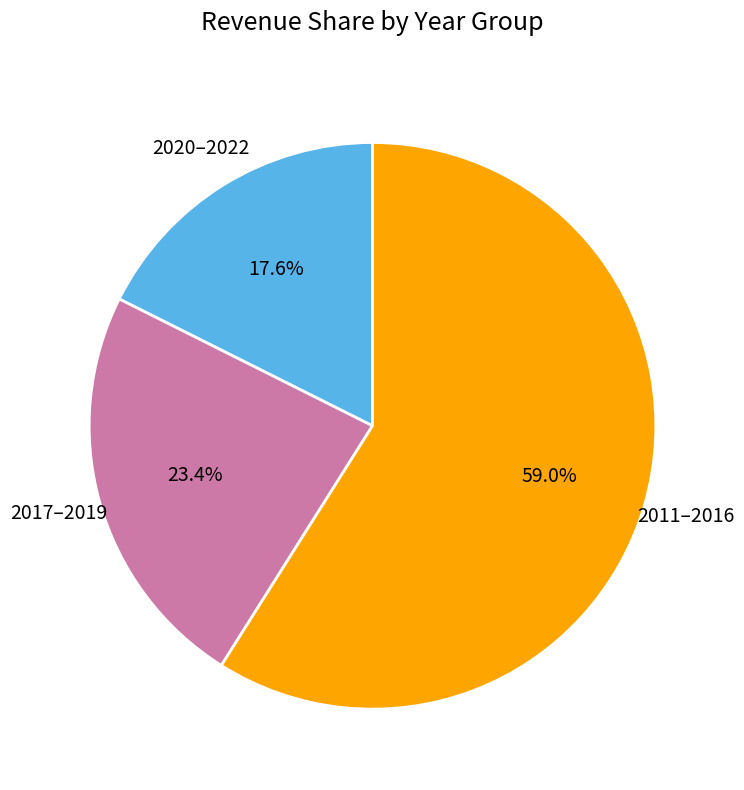

How many segments does this pie chart have?

3